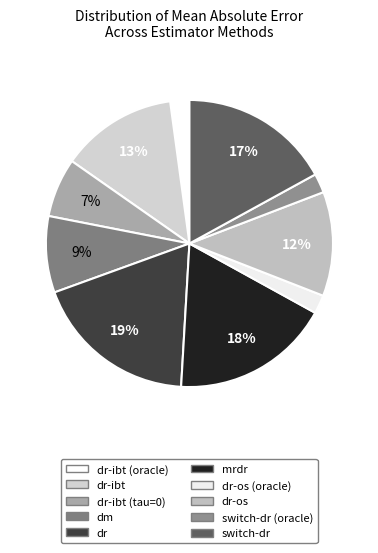

How many slices are in this pie chart?

10